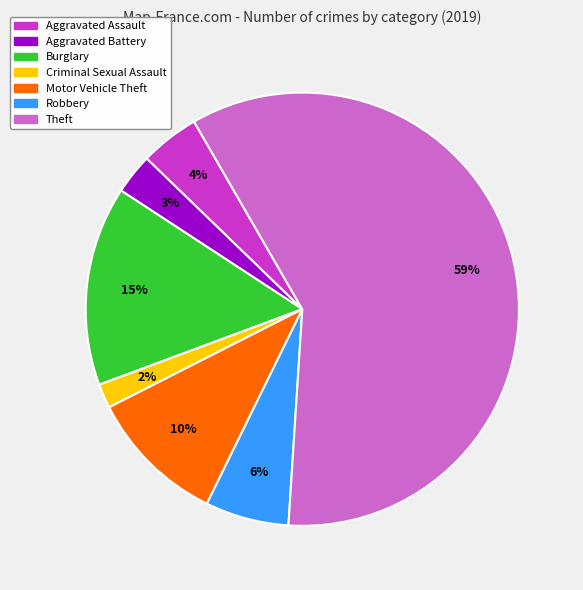

What percentage is the Motor Vehicle Theft slice, to the nearest percent?

10%